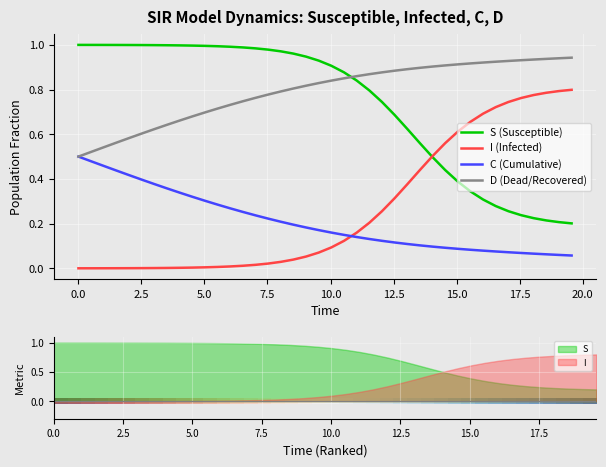

What is the difference between the maximum and minimum values in the D (Dead/Recovered) series?

0.4